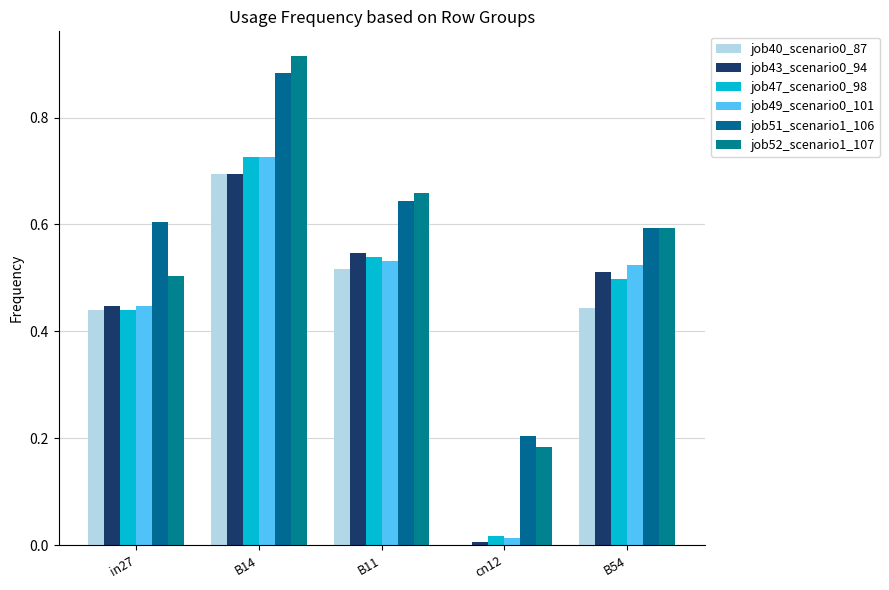

How many groups of bars are there?

5